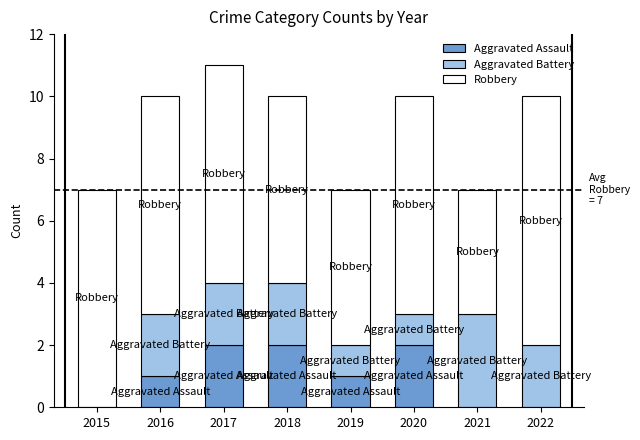

Reading left to right, transcribe the values for Aggravated Assault.

2015=0	2016=1	2017=2	2018=2	2019=1	2020=2	2021=0	2022=0